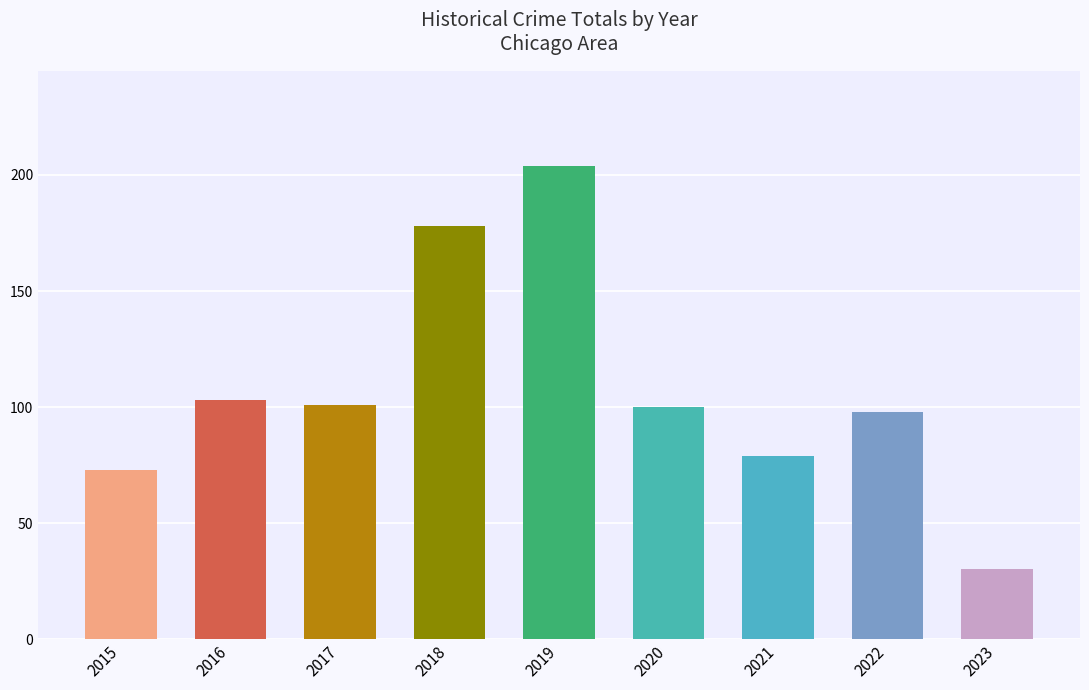

What is the average value?

107